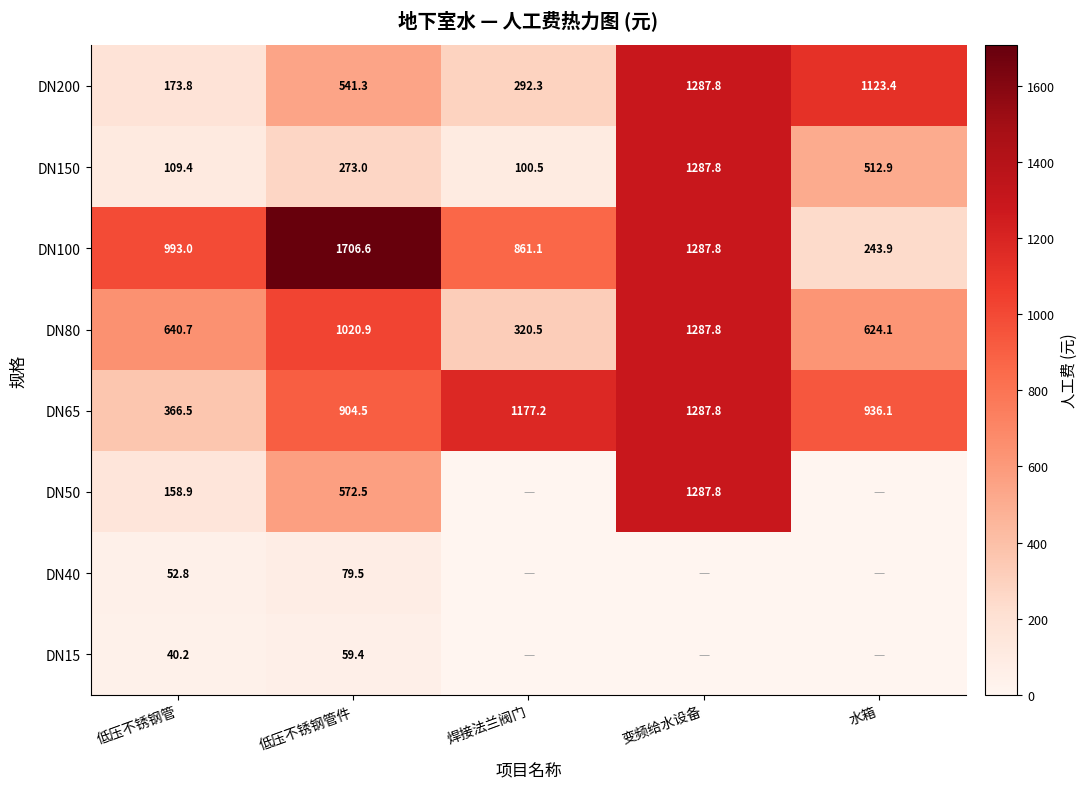

What is the difference between the maximum and minimum values in the DN80 series?

967.3